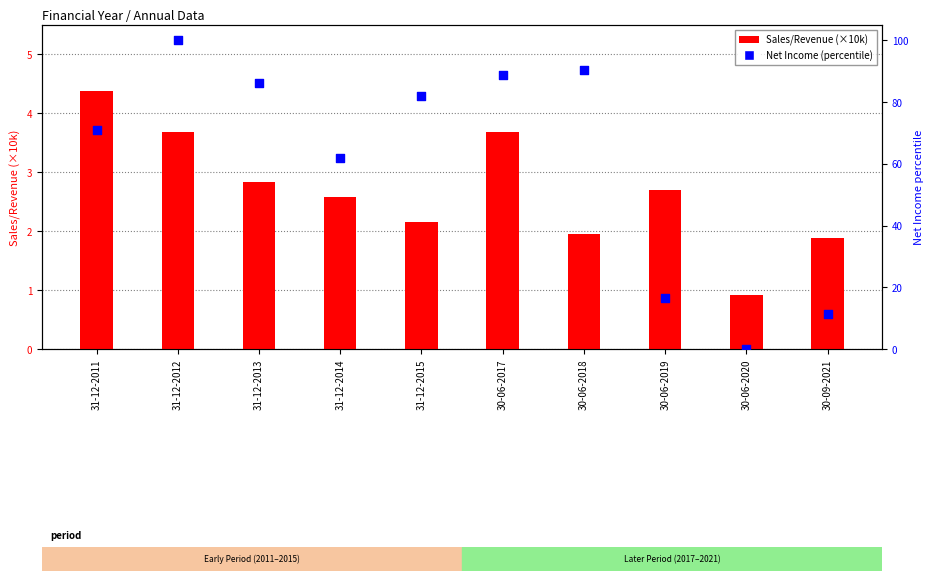

What are all the series names shown in the legend?

Sales/Revenue (×10k), Net Income (percentile)